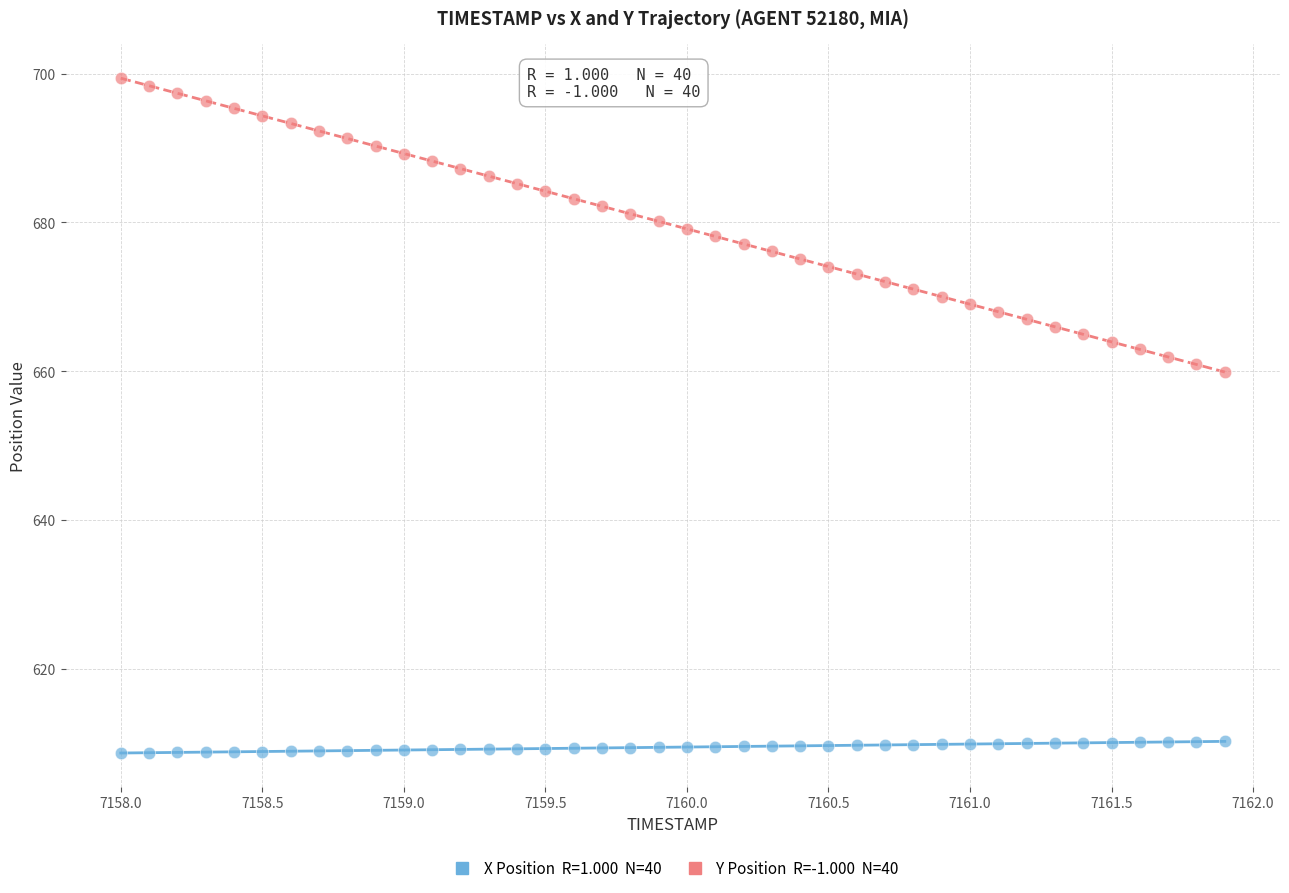

Across all data points, what is the range of Y values (max minus min)?

90.7